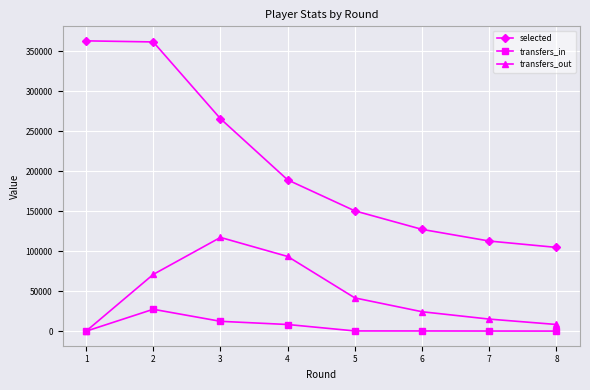

What are all the series names shown in the legend?

selected, transfers_in, transfers_out